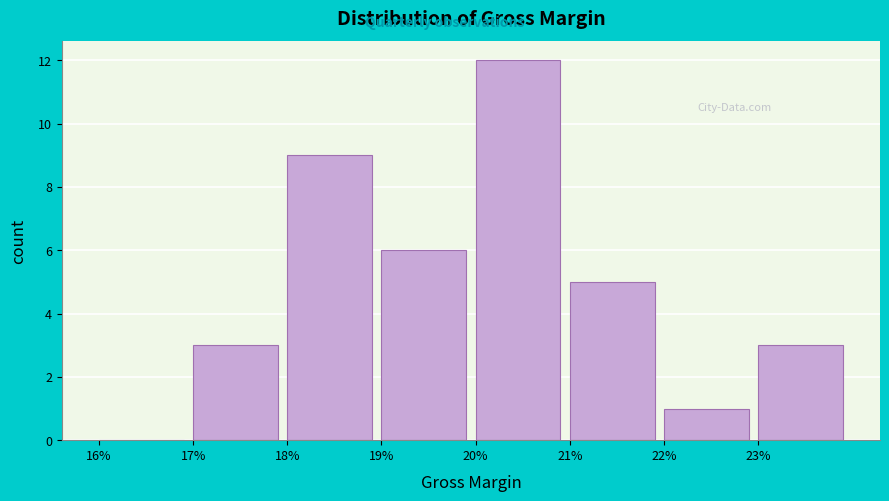

Reading left to right, what are all the values shown in this chart?

16%=0	17%=3	18%=9	19%=6	20%=12	21%=5	22%=1	23%=3